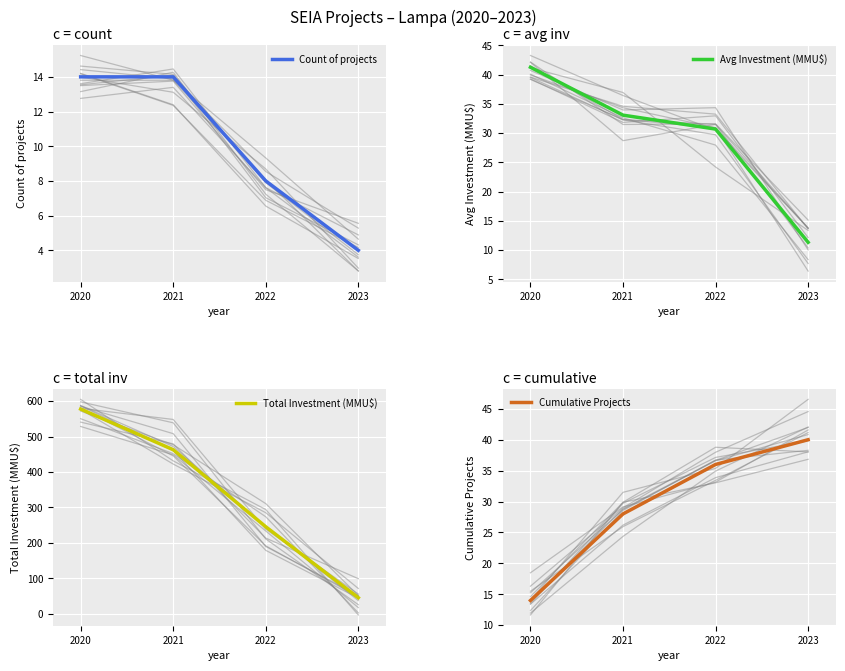

What is the value of the Total Investment (MMU$) point at the 3rd from the left?

245.5